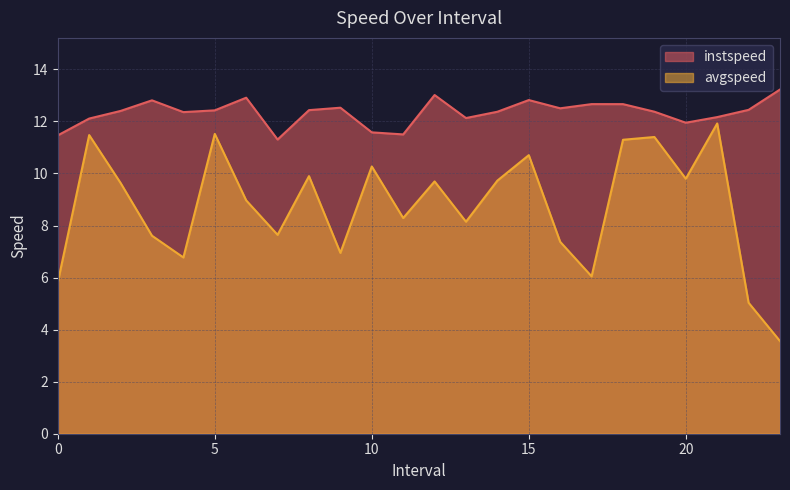

What is the lowest value of the instspeed series?

11.3